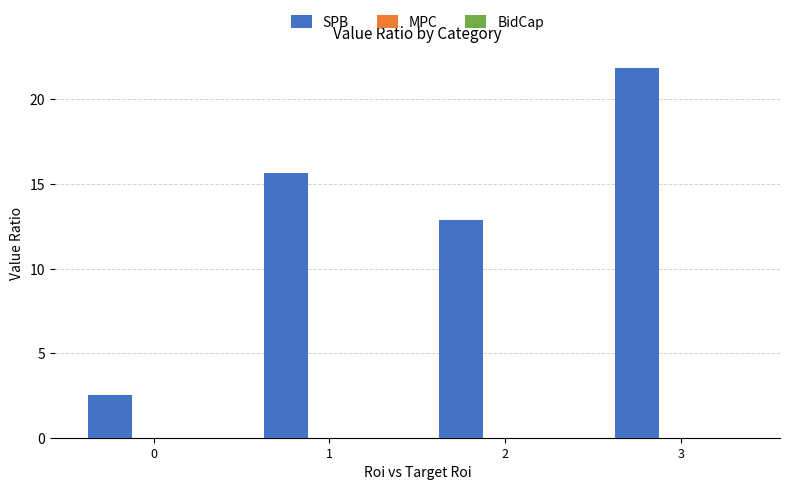

Is it true that the value at 3 is 7.4?

False